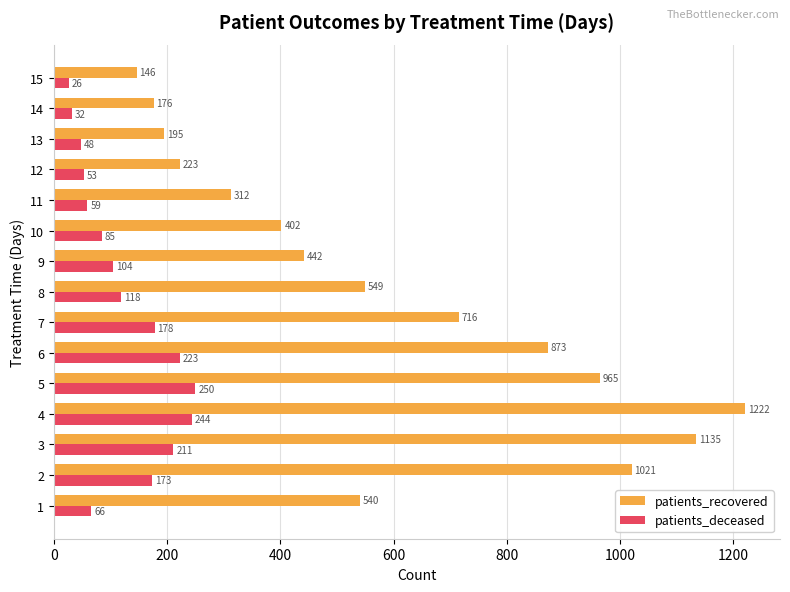

What is the difference between the patients_recovered values at 5 and 8?

416